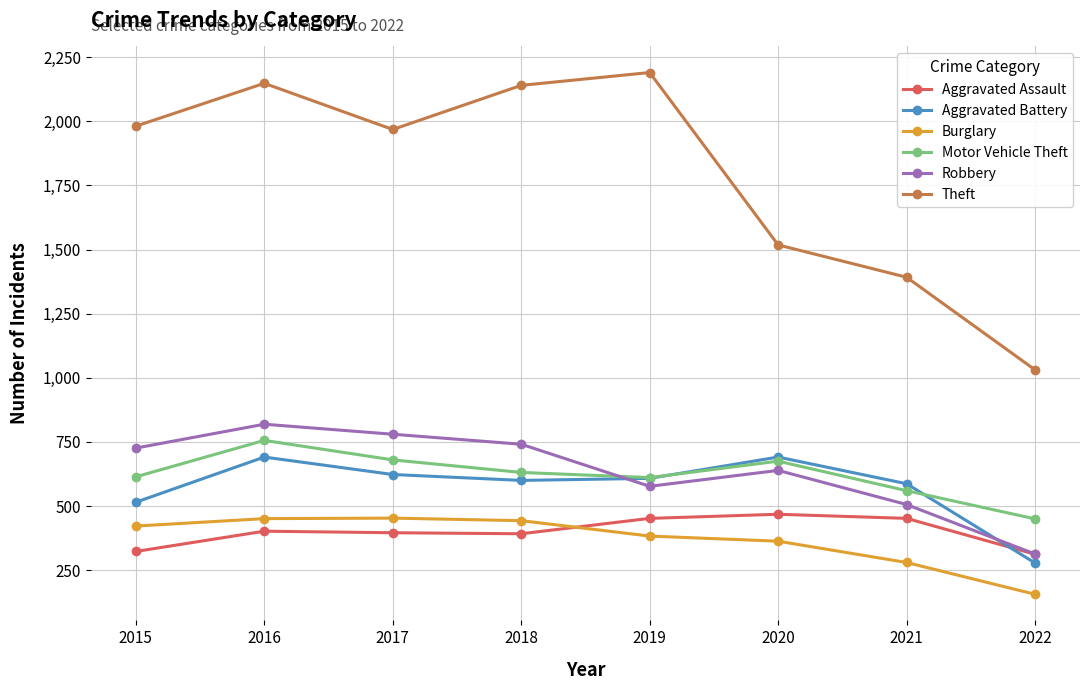

In Theft, how many points are lower than both neighbors (excluding endpoints)?

1